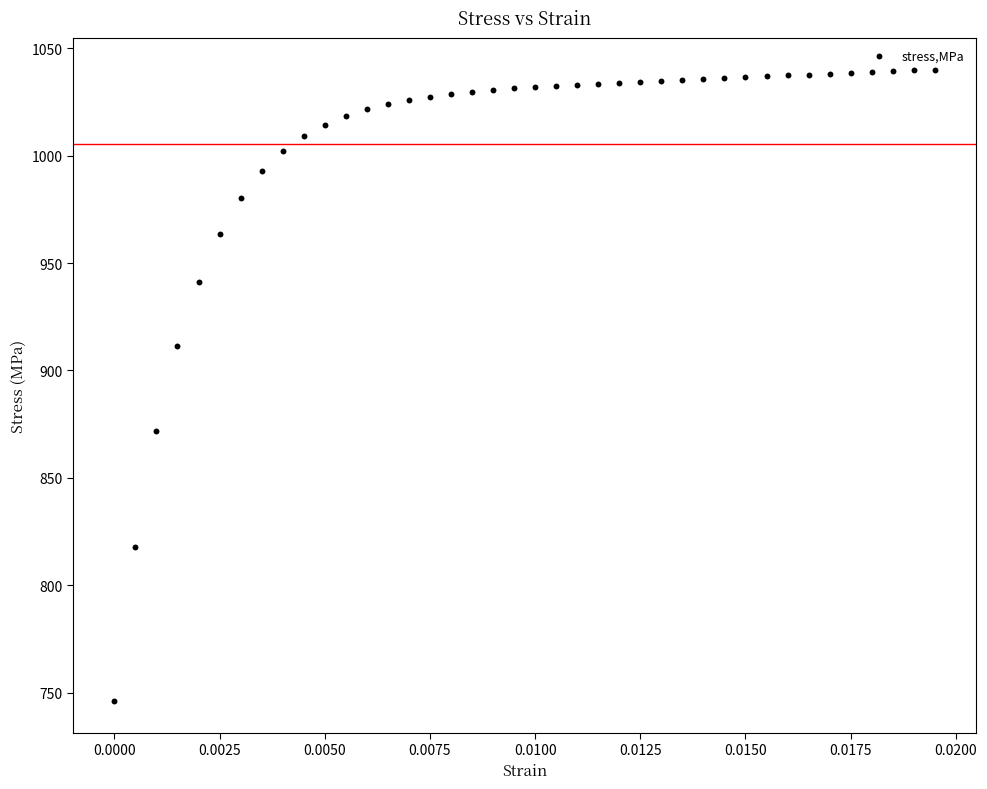

What is the range of Y values (max minus min)?

294.1